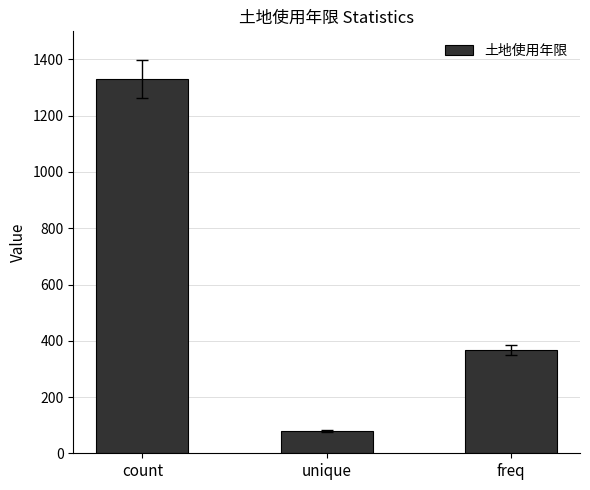

How many values are between 78 and 1331?

3